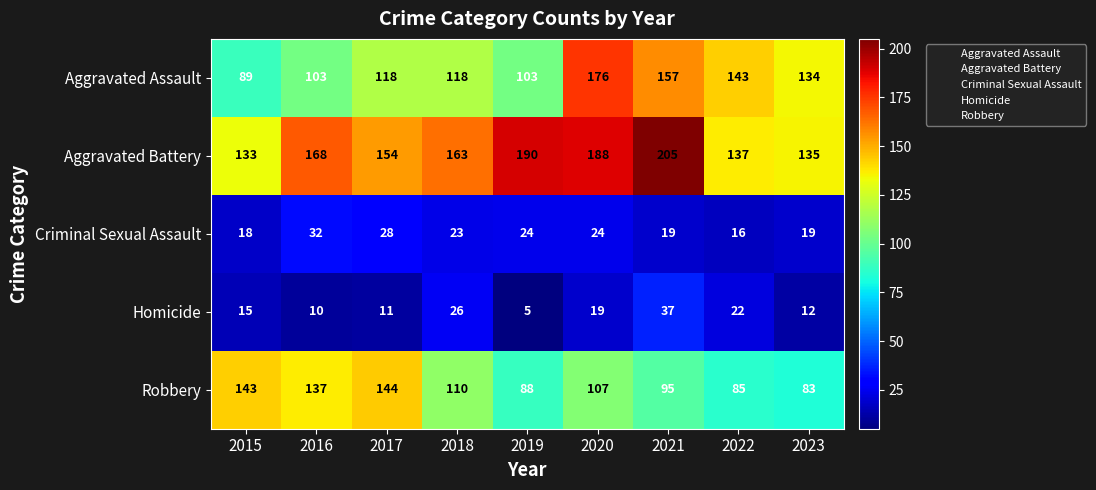

What is the sum of all Aggravated Assault values?

1141